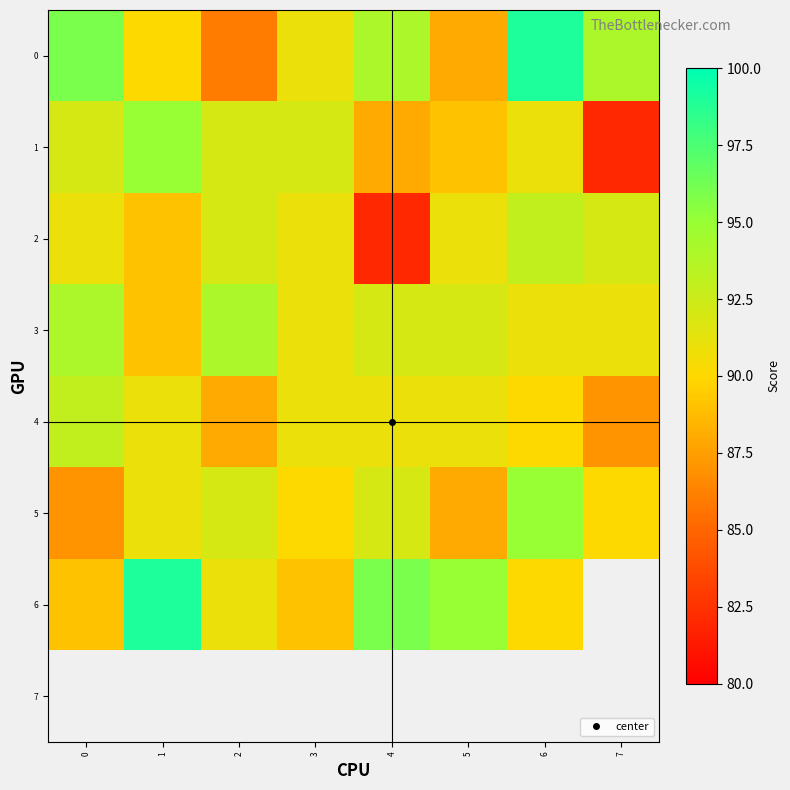

What is the highest value of the 4 series?

93.0